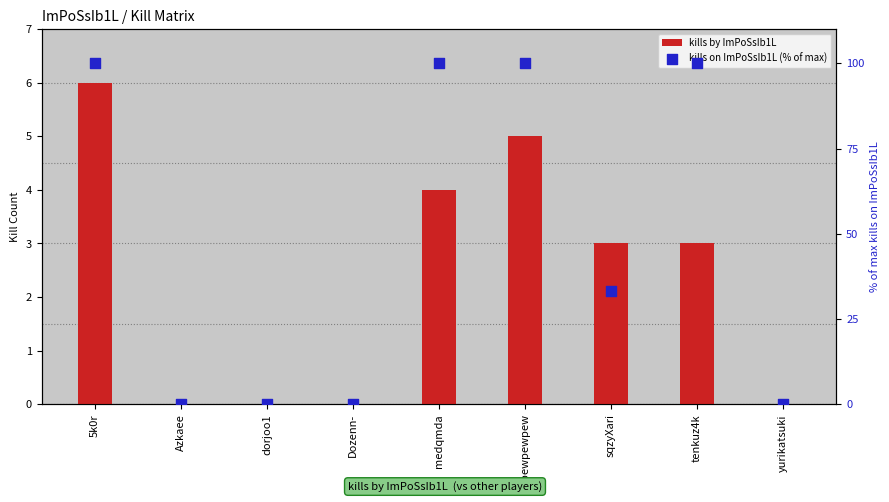

Which series has the largest Y range (max minus min)?

kills on ImPoSsIb1L (% of max)